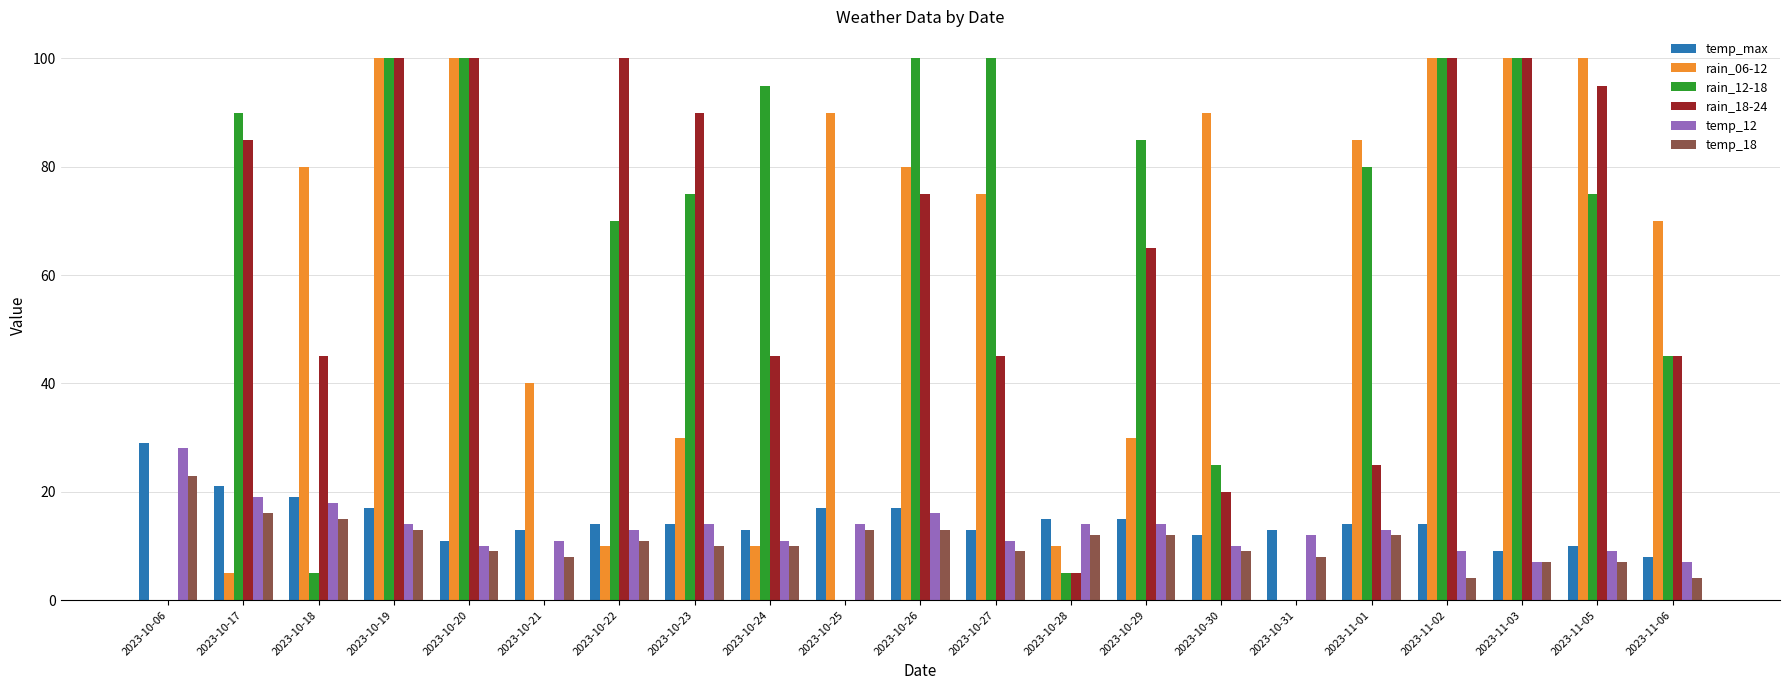

Which category has the highest value in the temp_max series?

2023-10-06